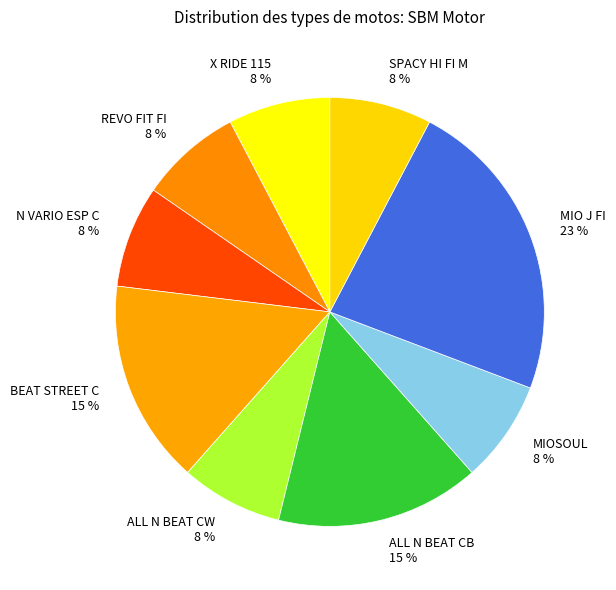

Is there any slice that represents more than half of the pie?

No